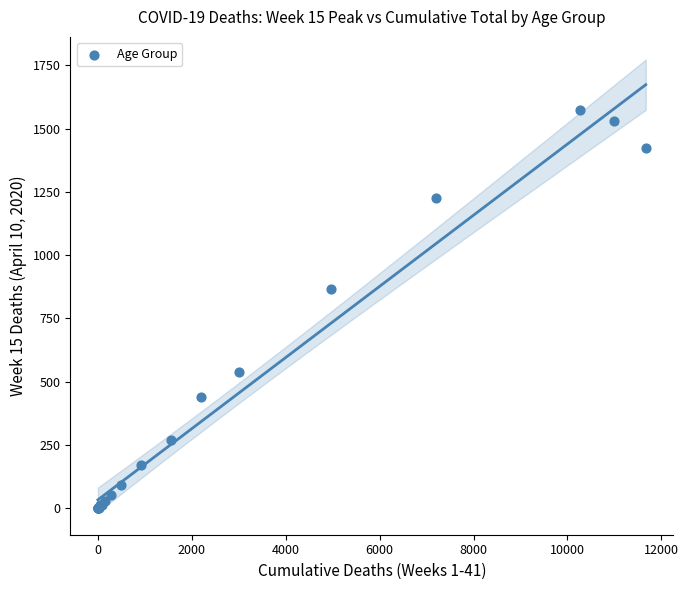

What Y value in the scatter plot is closest to 786?

865